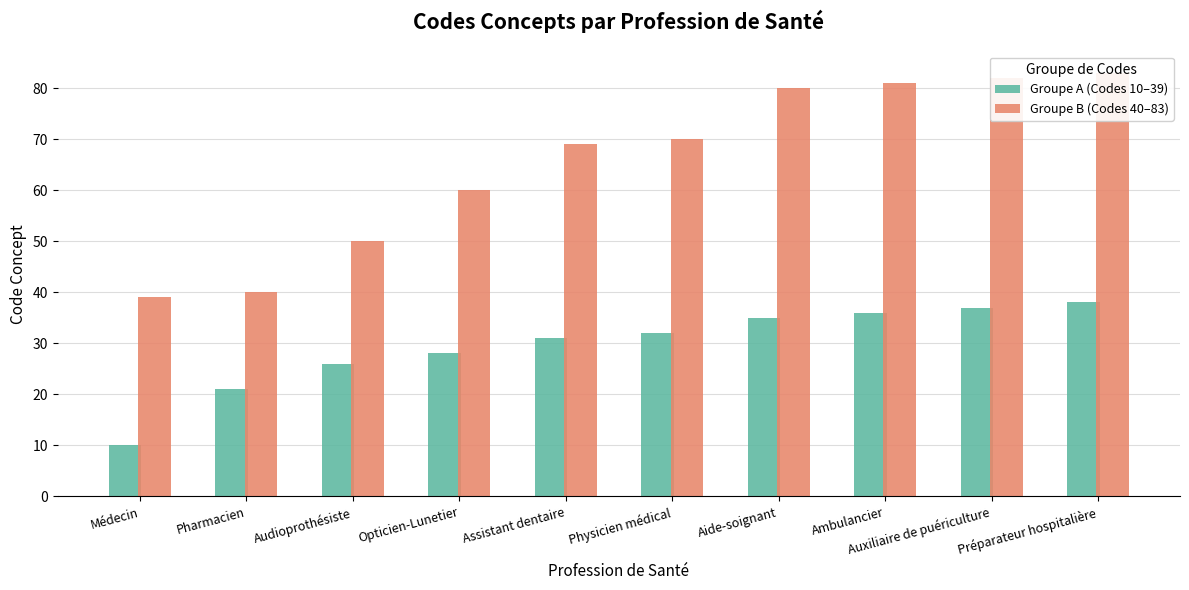

Does the chart contain stacked bars?

No